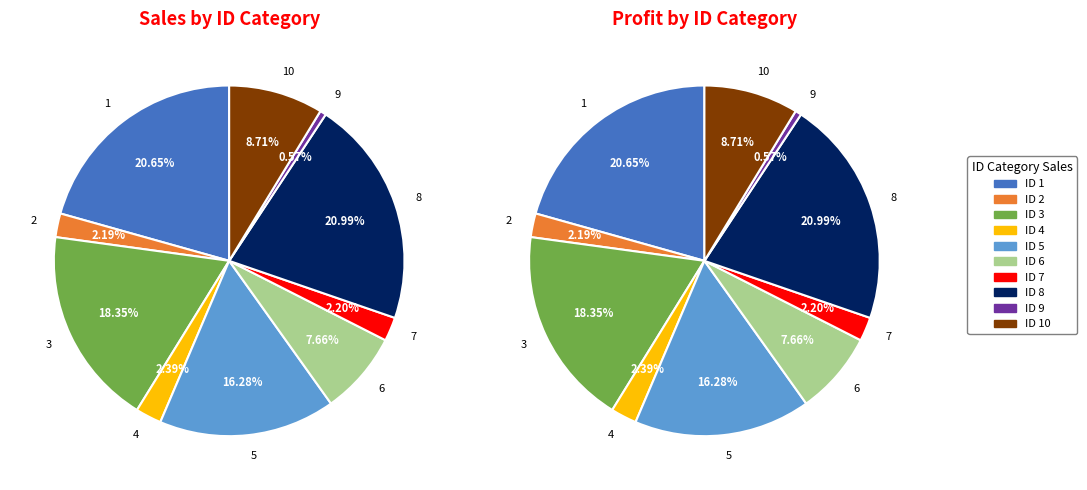

Combined, what portion of the pie is 8 and 5?

37.3%